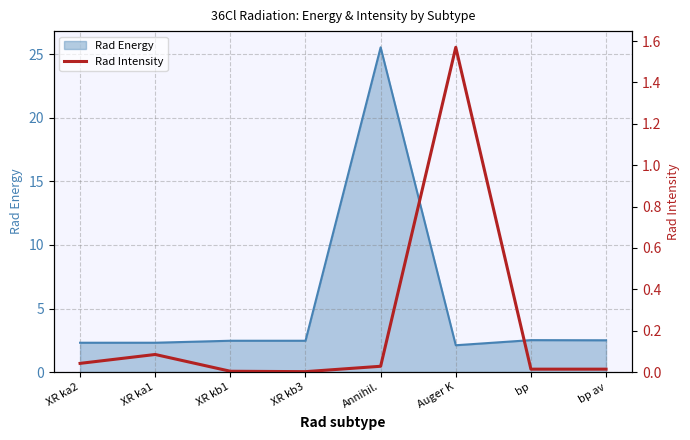

True or false: Rad Intensity and Rad Energy (line) cross at least once.

False